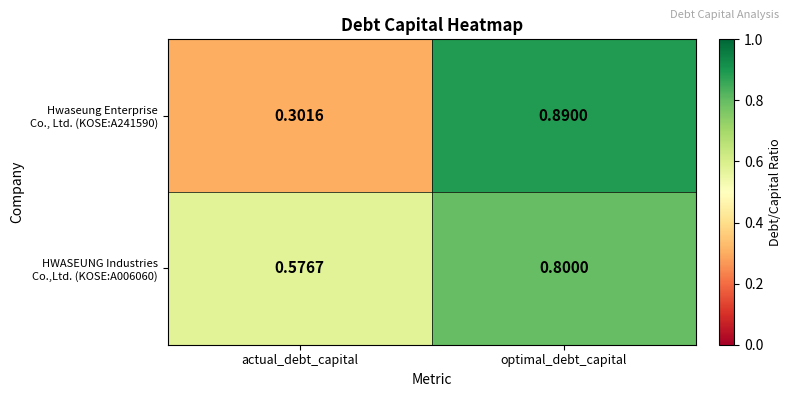

Which category has the lowest value across all series?

actual_debt_capital